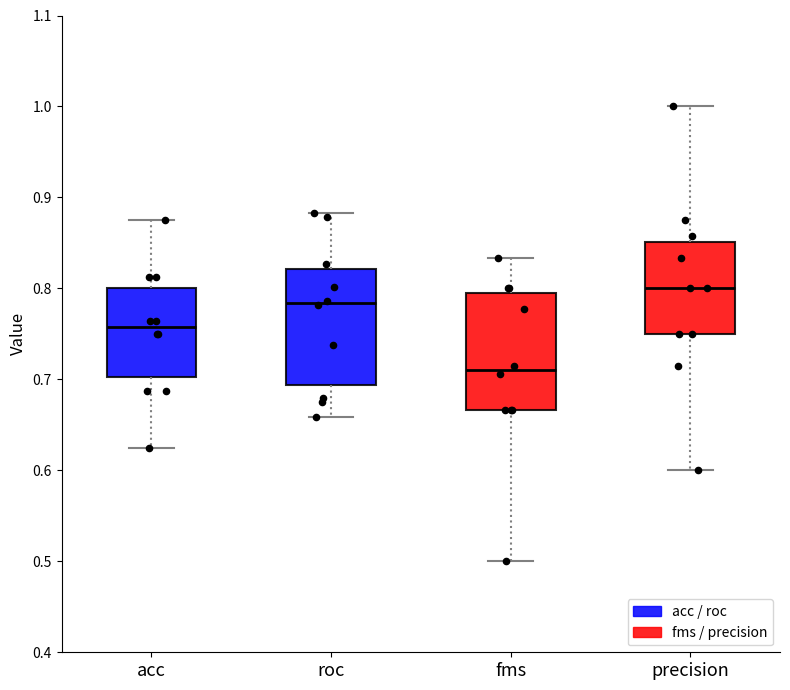

Reading left to right, transcribe this box plot: for each box, give where its median line is, the range the box spans, and where its two whiskers end, as read against the y-axis. The values are not printed on the chart, so give them approximately, as read against the axis.

acc: median 0.76, box 0.70 to 0.80, whiskers 0.63 to 0.88
roc: median 0.78, box 0.69 to 0.82, whiskers 0.66 to 0.88
fms: median 0.71, box 0.67 to 0.79, whiskers 0.50 to 0.83
precision: median 0.80, box 0.75 to 0.85, whiskers 0.60 to 1.00